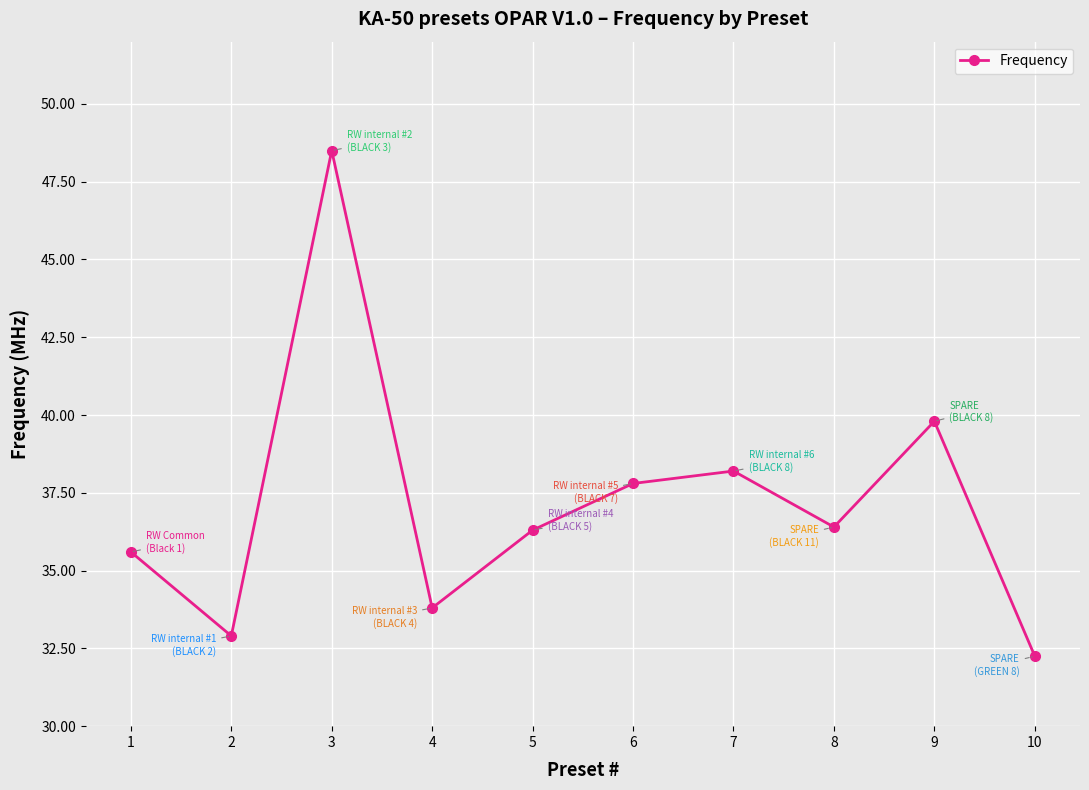

The value at 1 is 35.6. True or false?

True